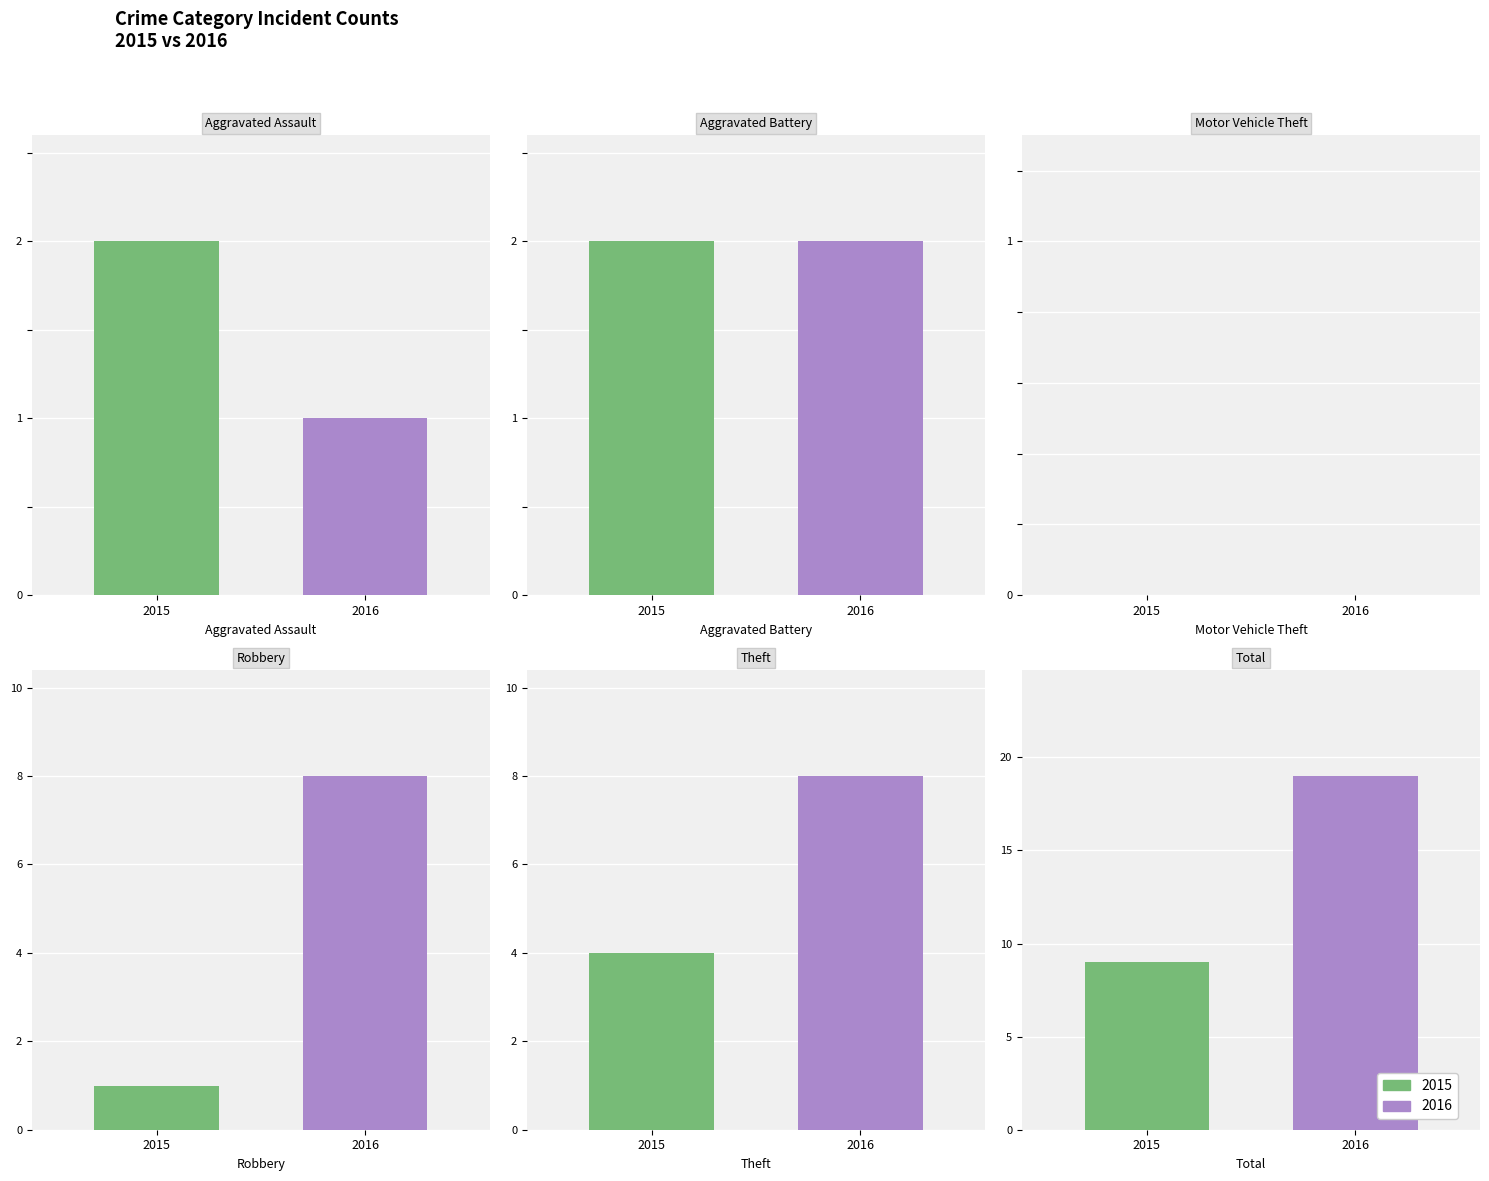

What is the label of the 6th bar from the right?

Aggravated Assault